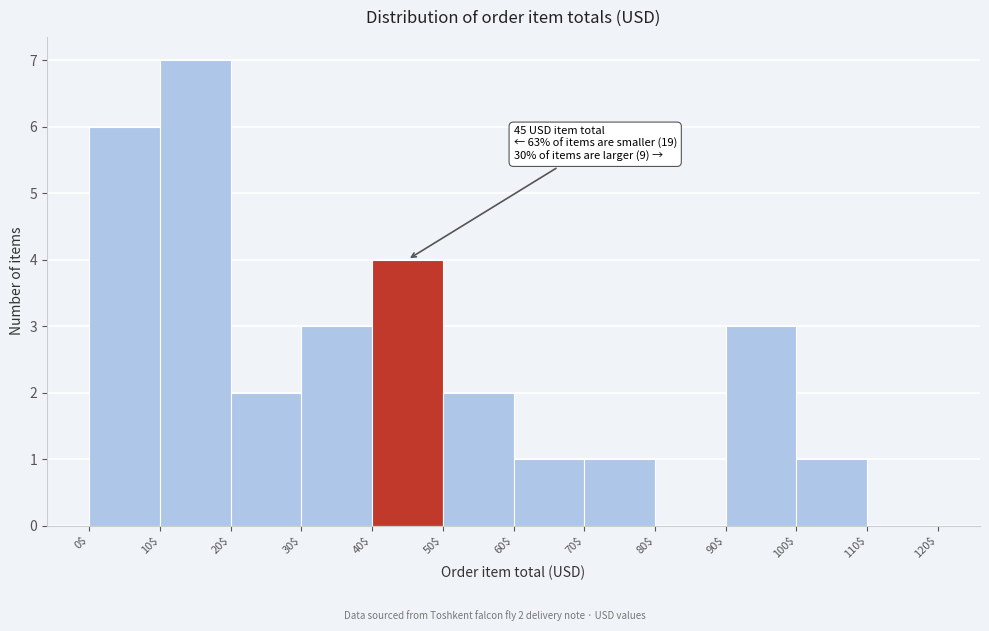

Which range on the x-axis has the tallest bar?

10$ to 20$